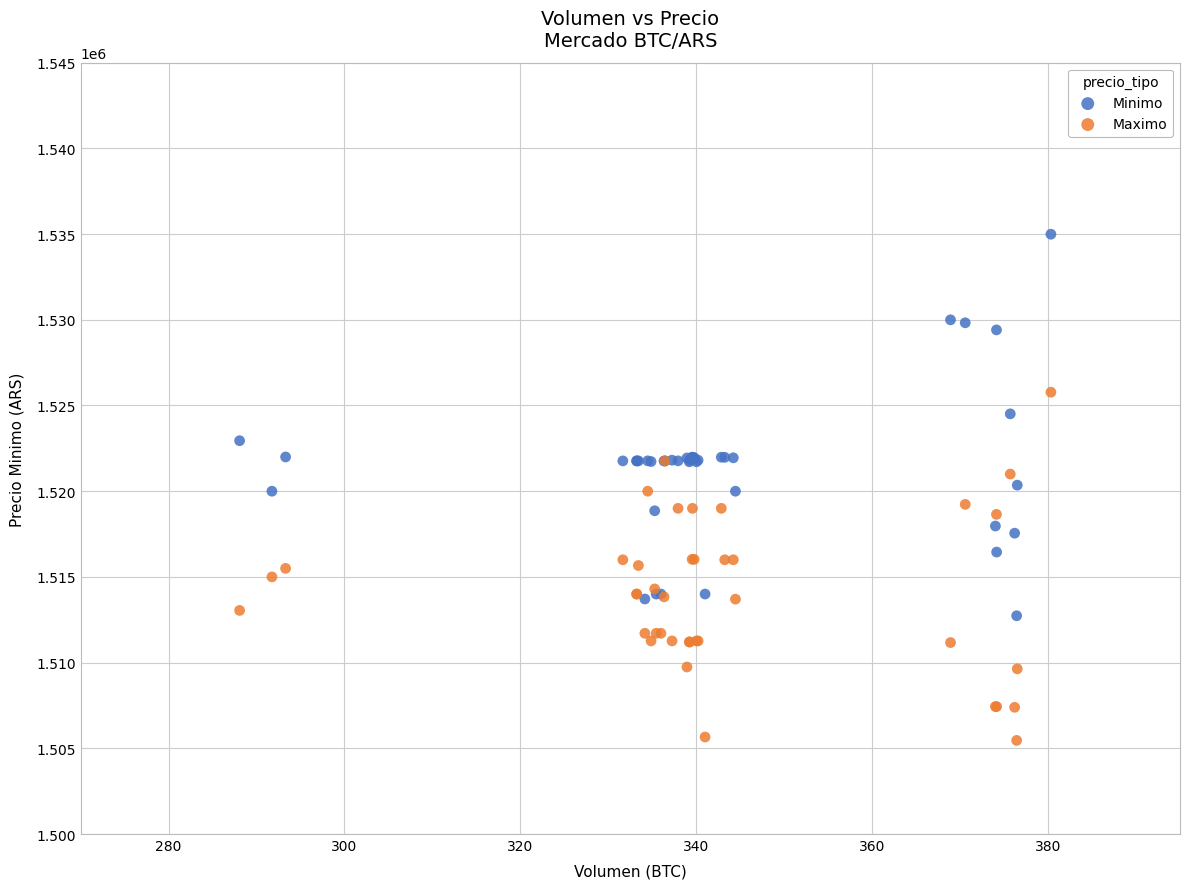

What are all the series names shown in the legend?

Minimo, Maximo